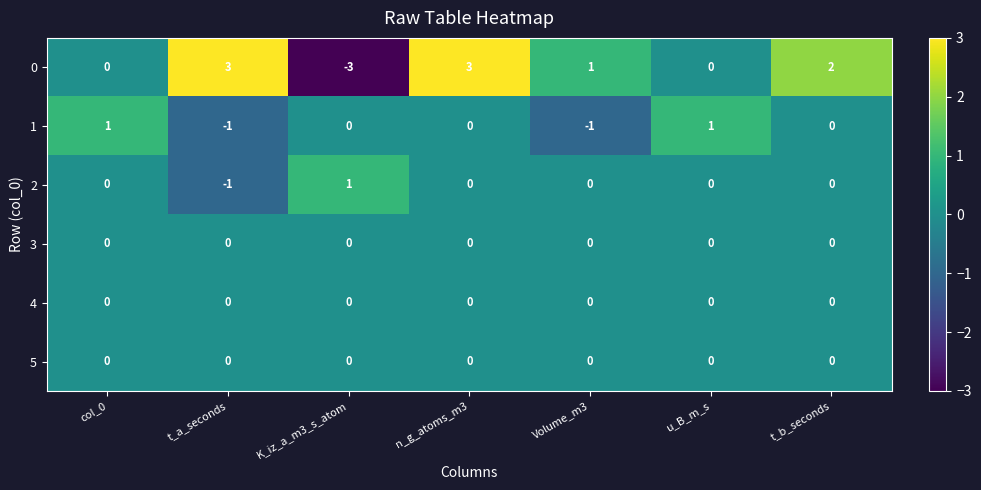

At which category is the sum across all series the highest?

n_g_atoms_m3